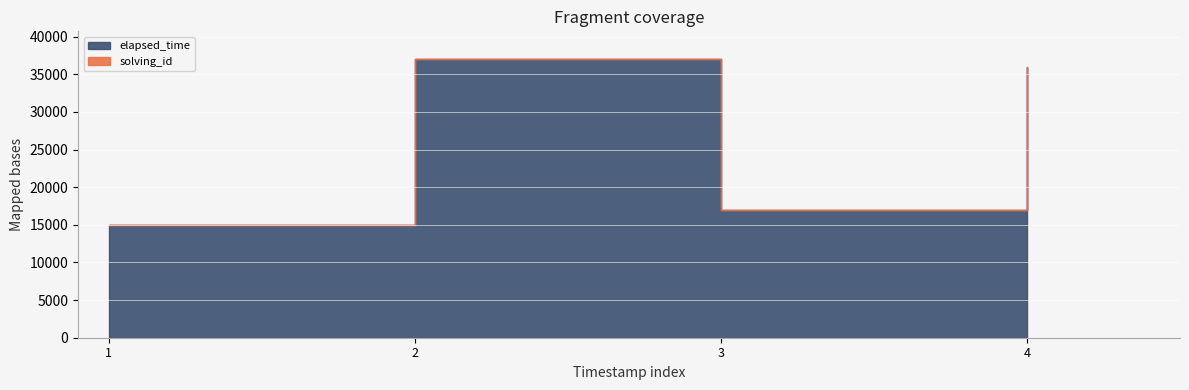

At 1, list the series in order from smallest to largest.

solving_id, elapsed_time